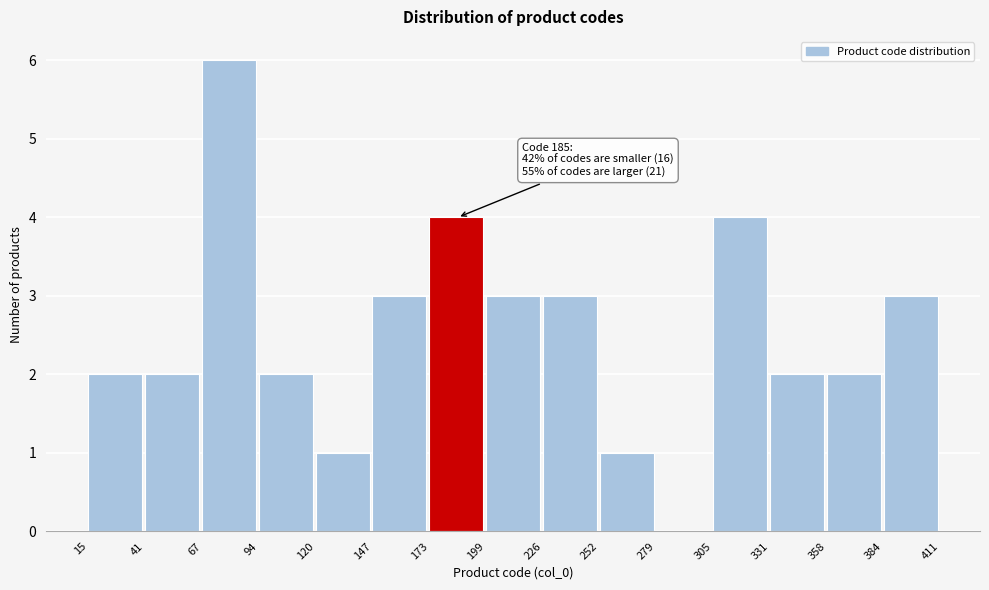

Over which range of the x-axis is the bar tallest?

67 to 94